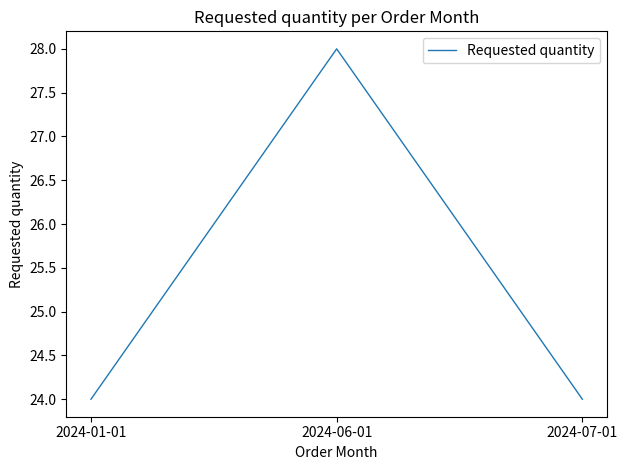

What is the sum of the values at 2024-01-01 and 2024-07-01?

48